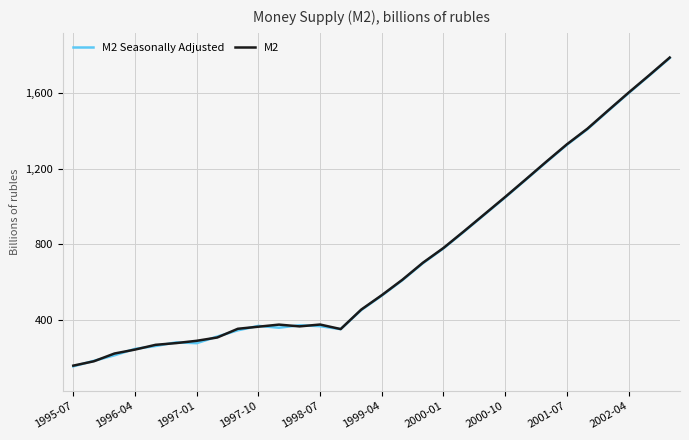

What is the lowest value of the M2 series?

156.6